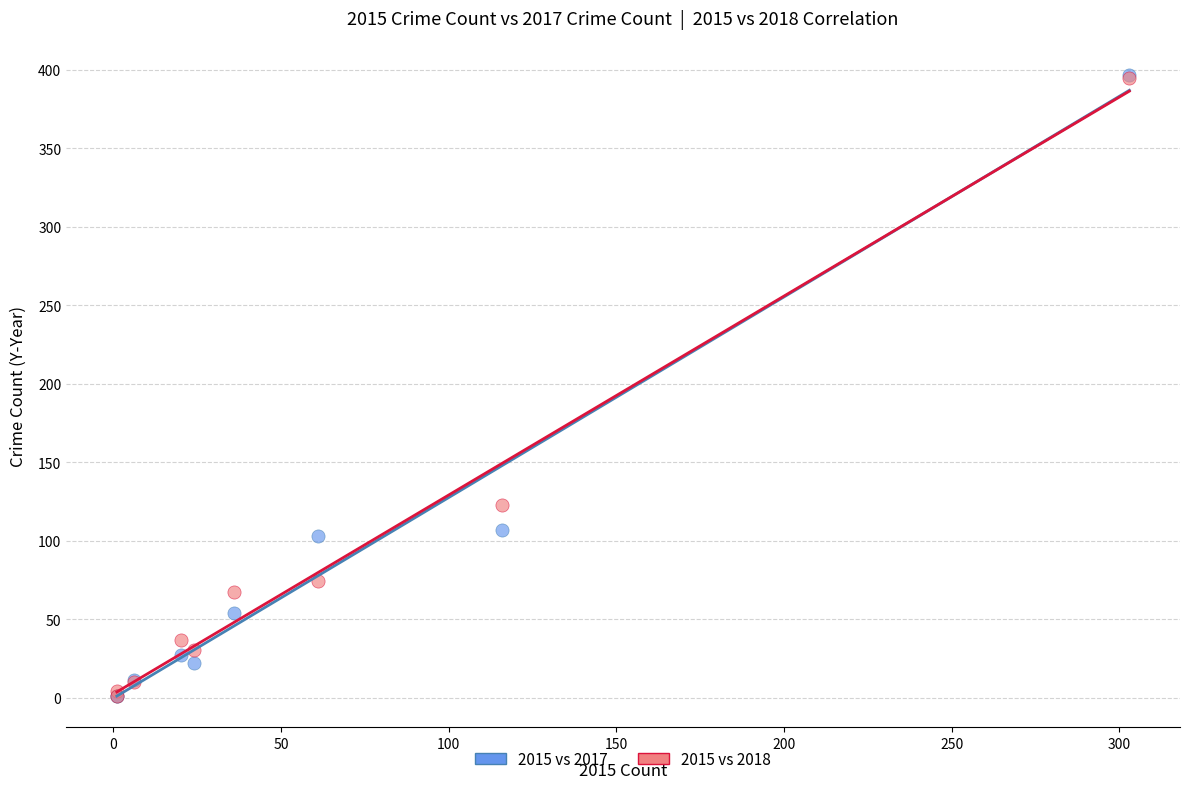

Across all series, what Y value is closest to 199?

123